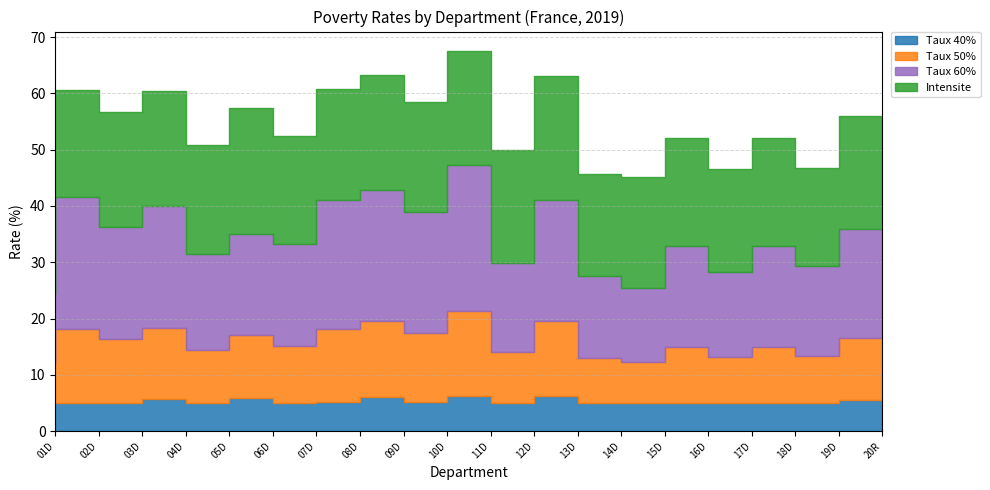

In Taux 60%, how many points are higher than both neighbors (excluding endpoints)?

7